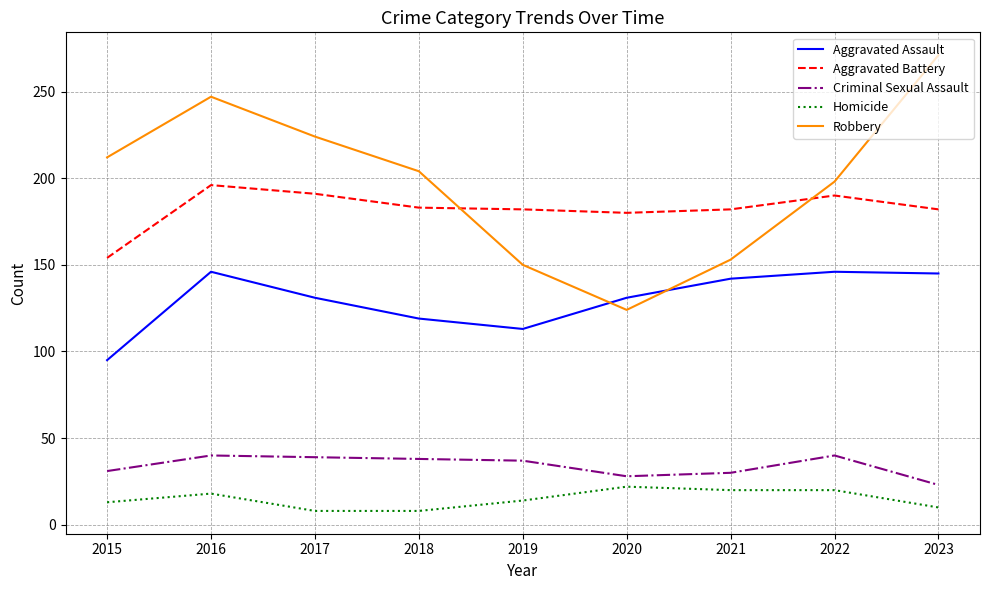

After their last crossing, which series has the higher values: Aggravated Battery or Robbery?

Robbery